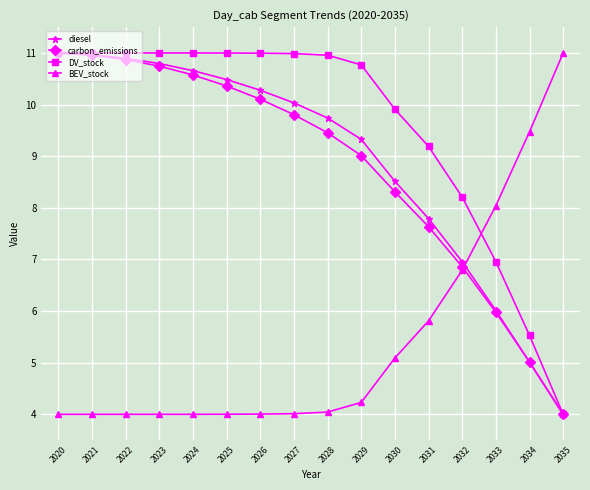

How many intersections are there between BEV_stock and DV_stock?

1